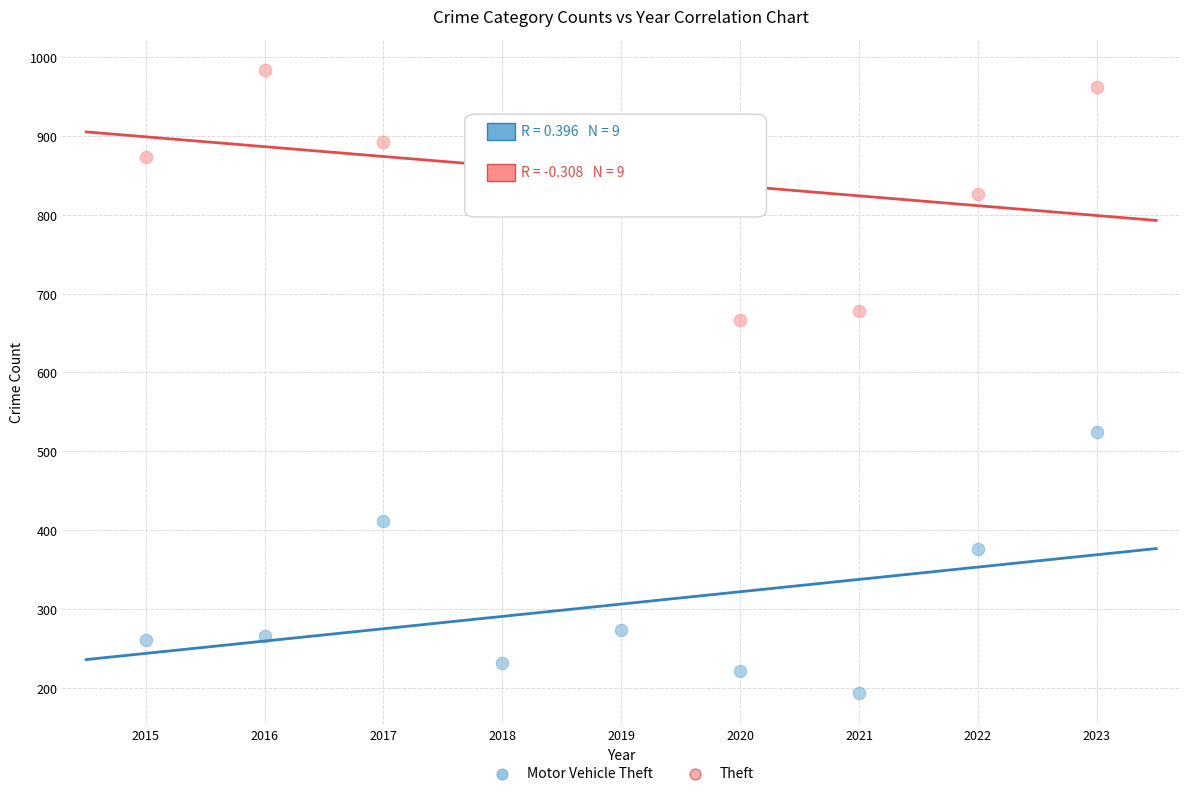

Which series contains the highest Y value?

Theft